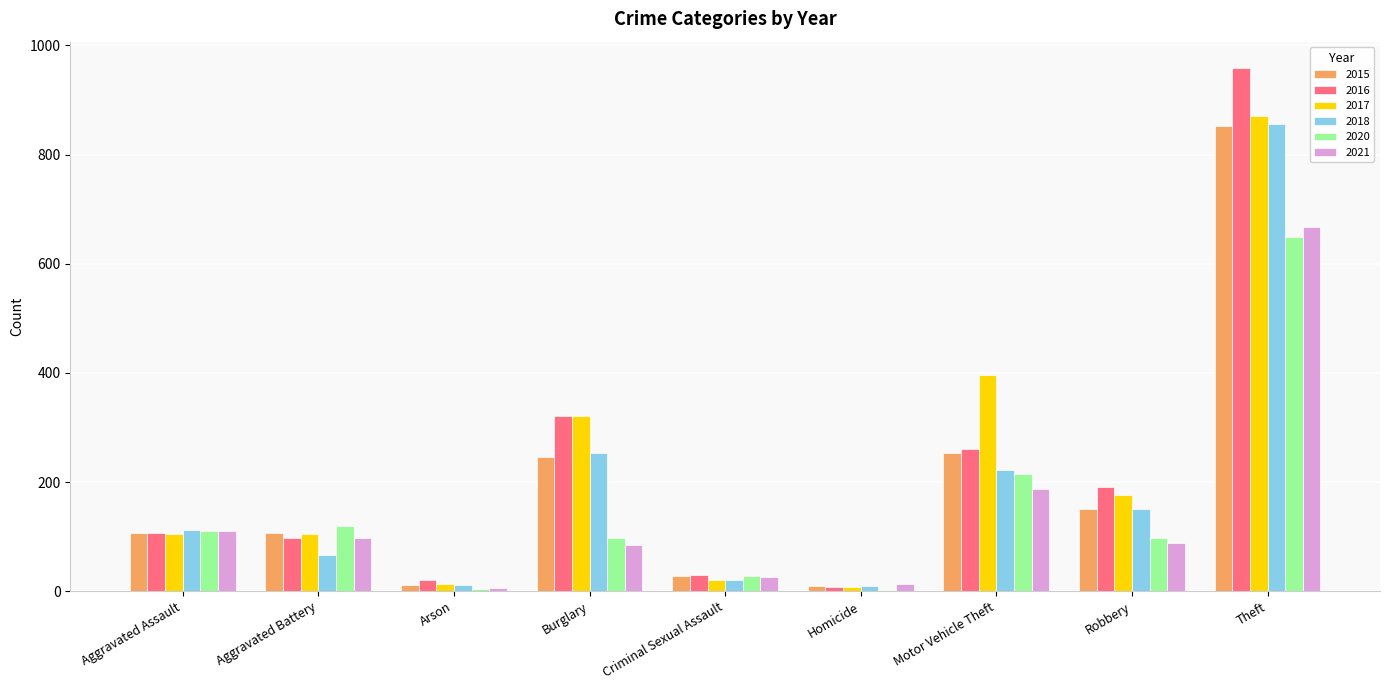

Is it true that 2021 equals 668 at Theft?

True